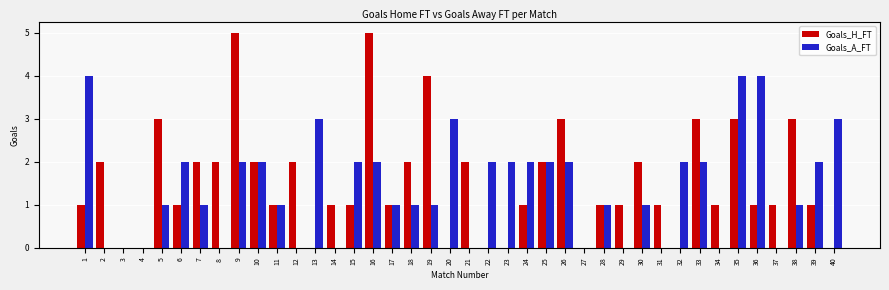

Reading left to right, extract all data points from this chart.

Goals_H_FT: 1	2	0	0	3	1	2	2	5	2	1	2	0	1	1	5	1	2	4	0	2	0	0	1	2	3	0	1	1	2	1	0	3	1	3	1	1	3	1	0
Goals_A_FT: 4	0	0	0	1	2	1	0	2	2	1	0	3	0	2	2	1	1	1	3	0	2	2	2	2	2	0	1	0	1	0	2	2	0	4	4	0	1	2	3